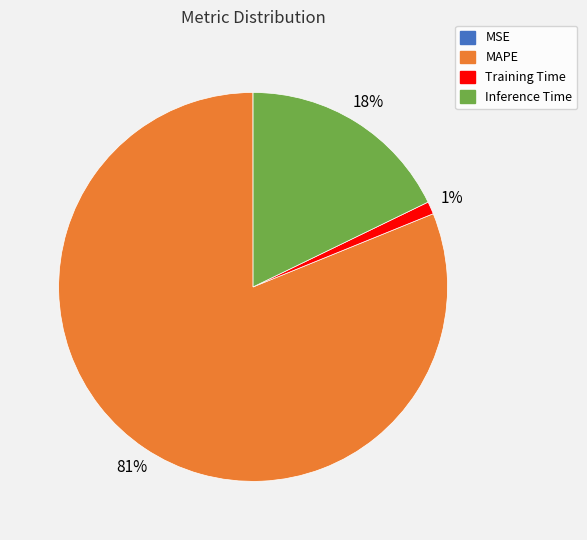

The Inference Time slice represents 32% of the pie. True or false?

False